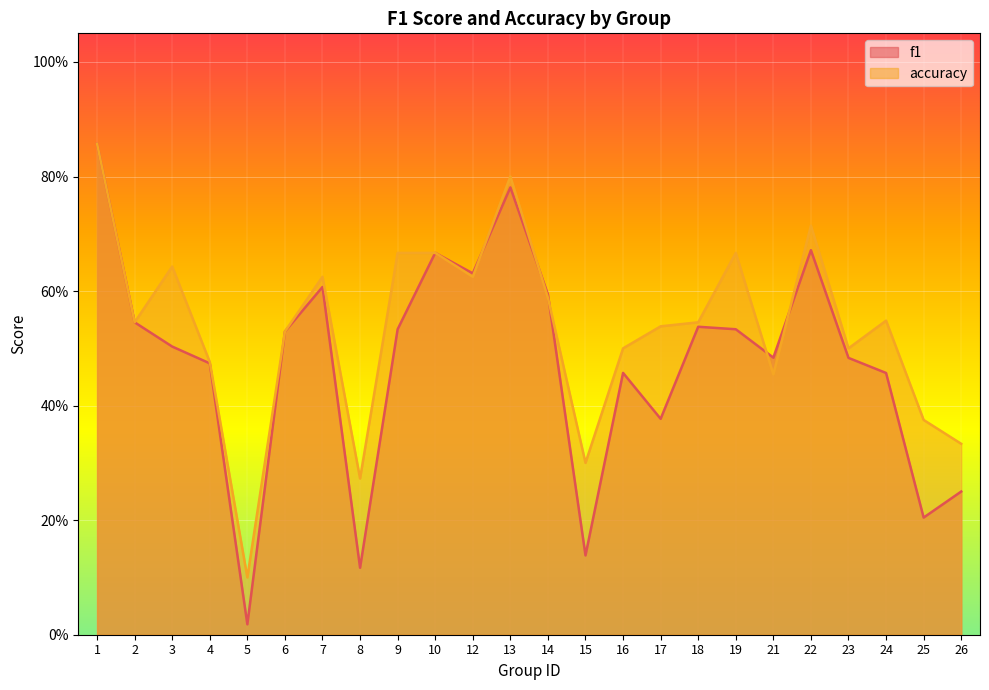

What is the difference between the highest and lowest values at 15?

0.2